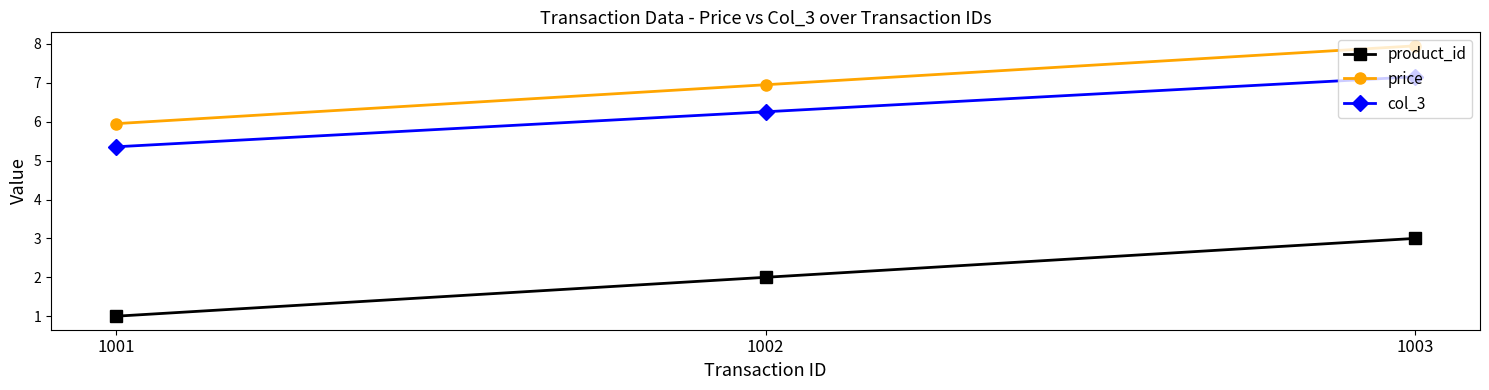

Is this an area chart (filled region under the line)?

No